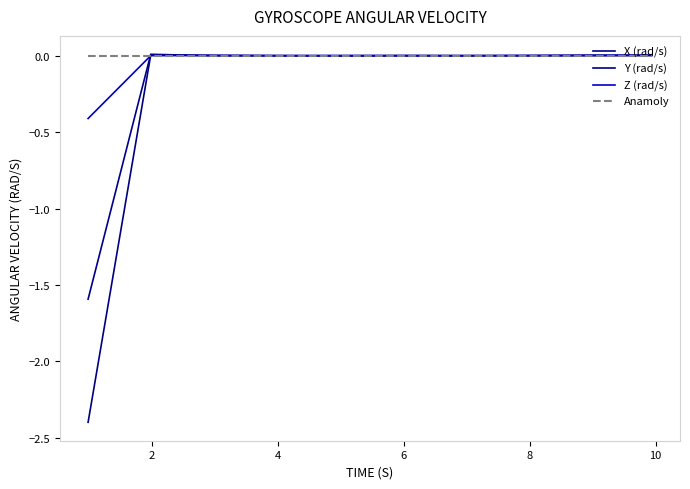

How many lines are shown in the chart?

4